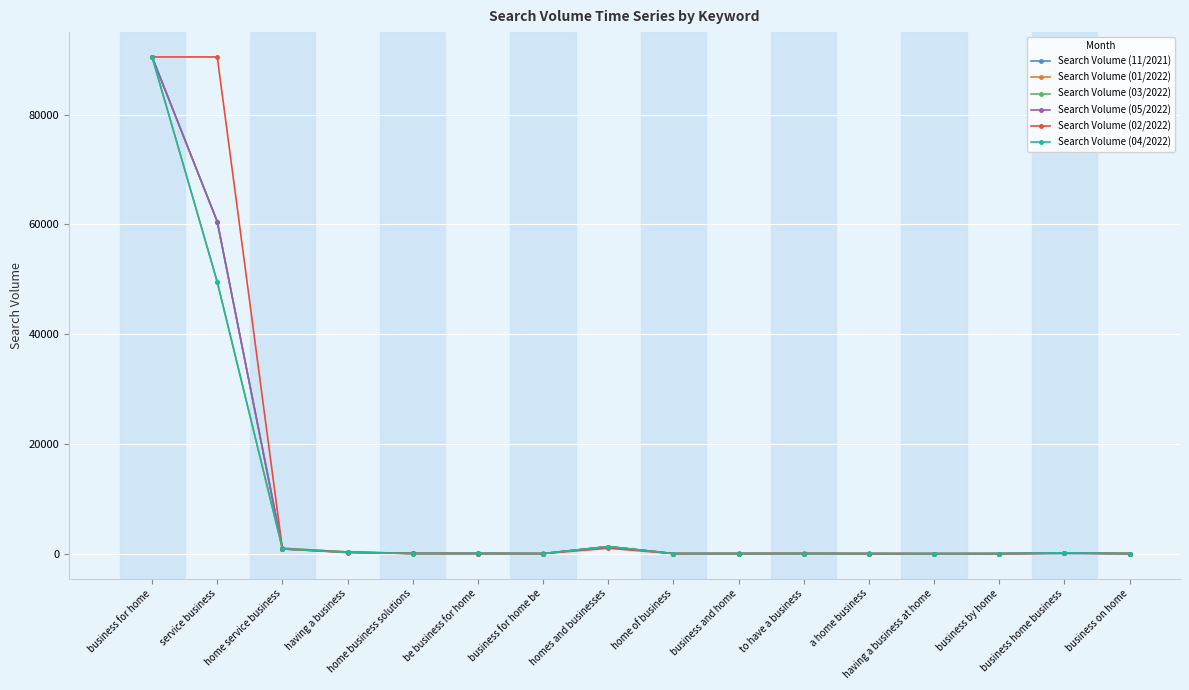

What is the maximum value shown in the chart?

90500